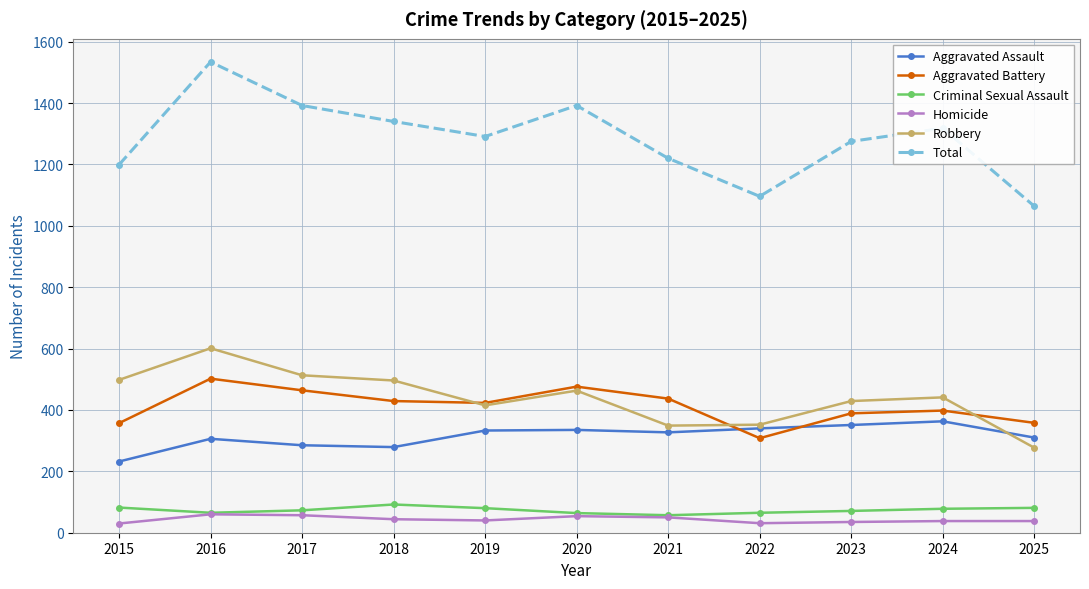

What is the value of the Aggravated Assault point at the 11th from the left?

310